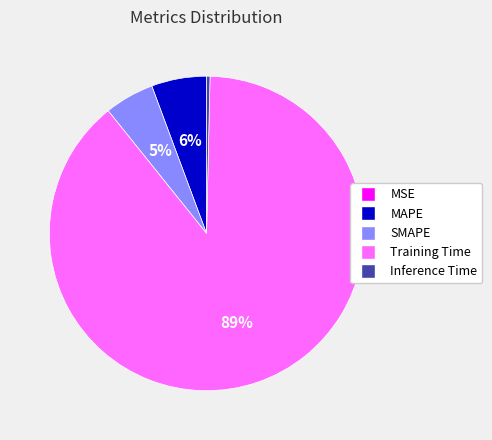

To the nearest percent, what percentage of the pie is SMAPE?

5%